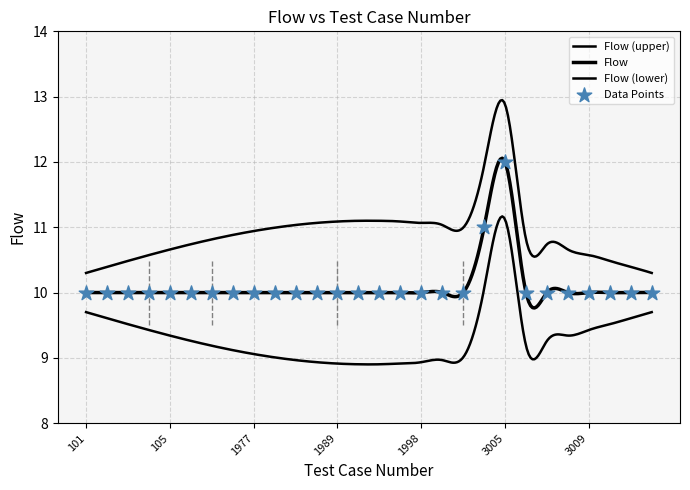

Between 3005 and 3011, which is larger?

3005